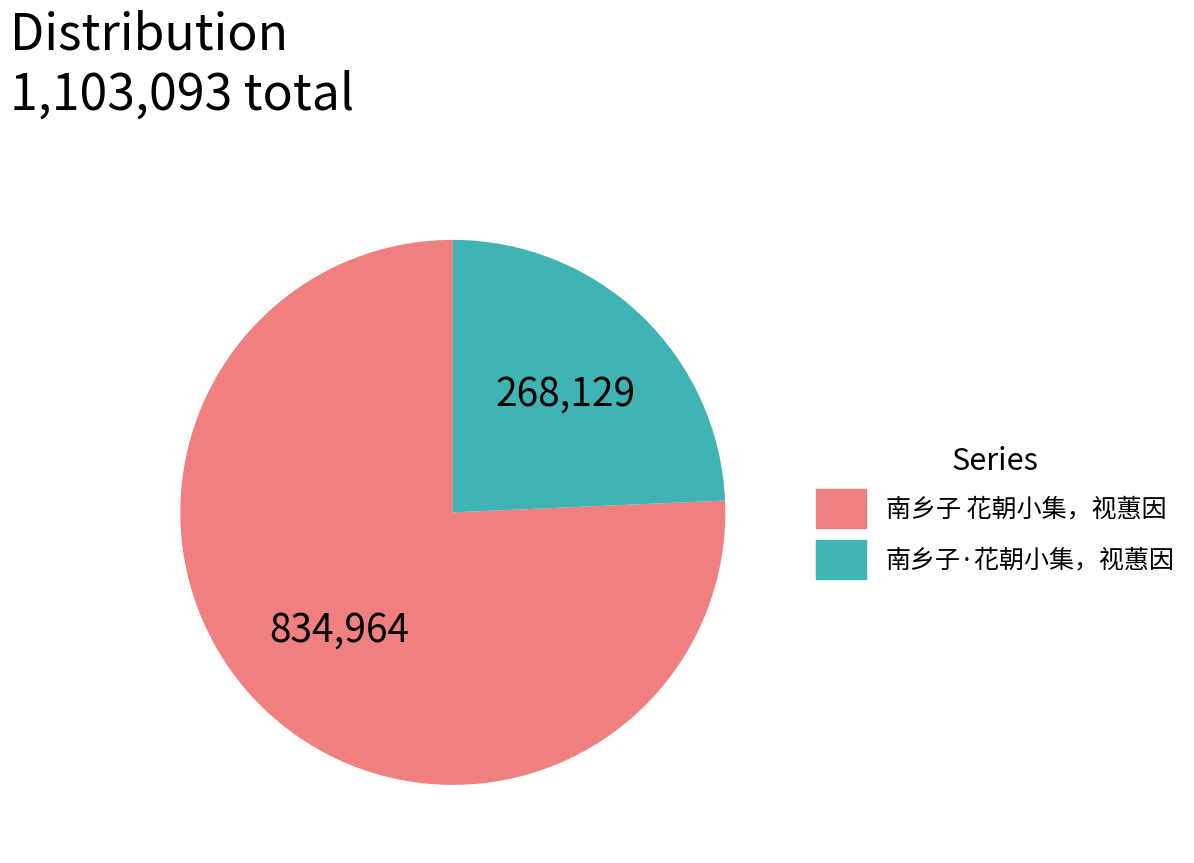

How many segments does this pie chart have?

2